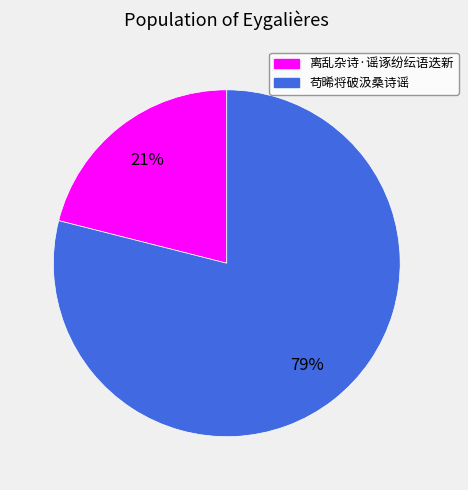

Do 苟晞将破汲桑诗谣 and 离乱杂诗·谣诼纷纭语迭新 together represent more than half of the pie?

Yes